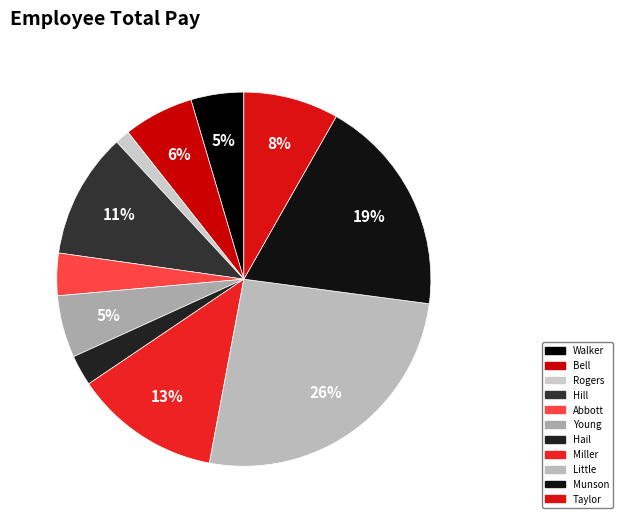

Is there any slice that represents more than half of the pie?

No